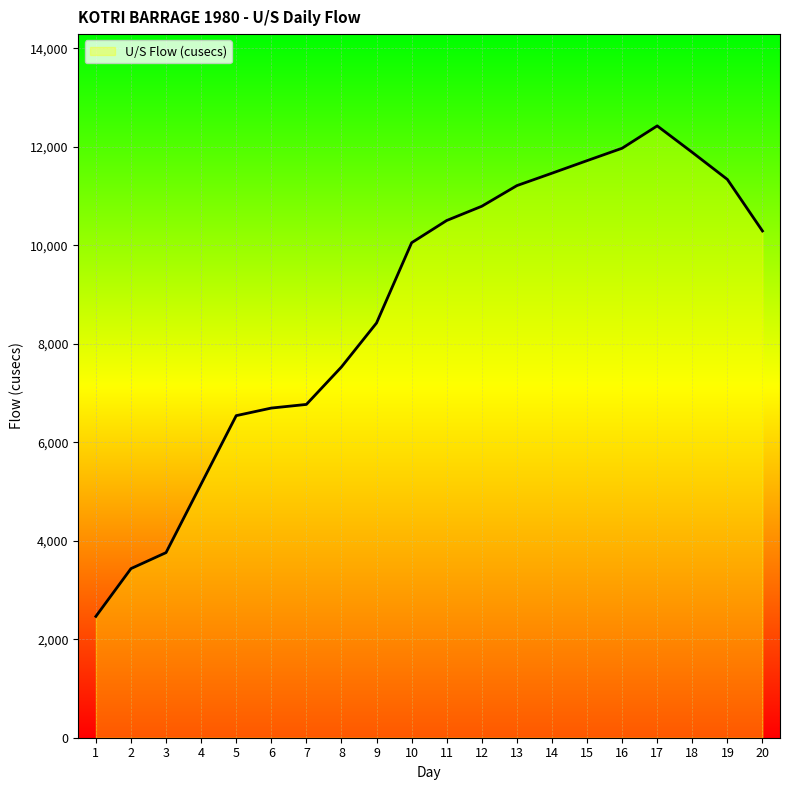

Read the value at 20, to the nearest 10.

10290